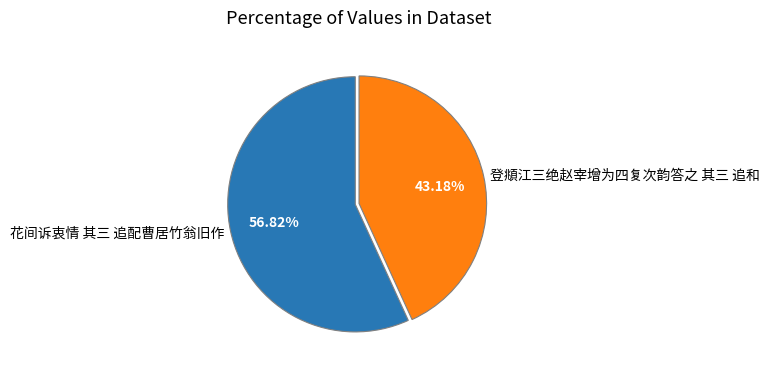

What percentage is the 登頫江三绝赵宰增为四复次韵答之 其三 追和 slice, to the nearest percent?

43%